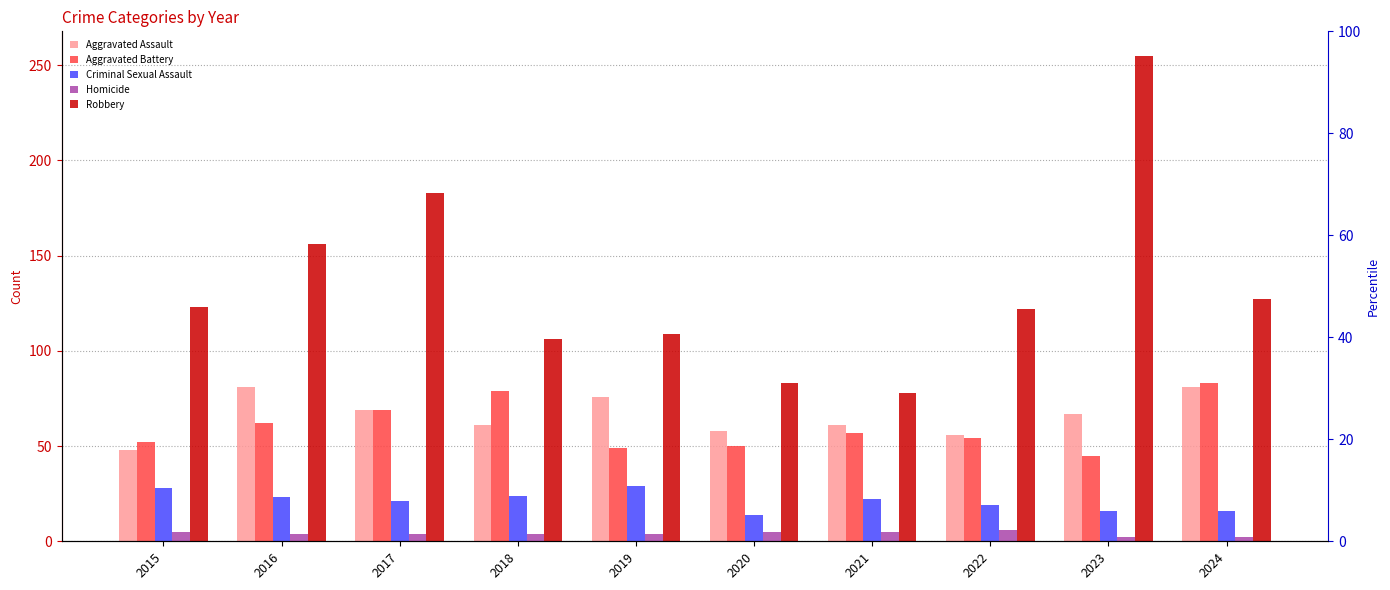

What is the maximum value shown in the chart?

255